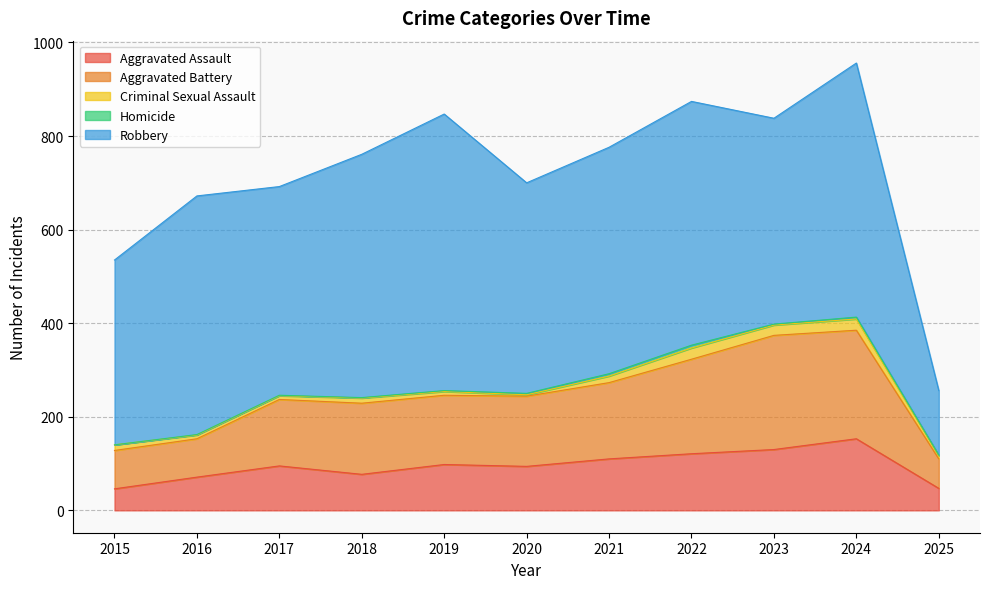

Where is Aggravated Battery nearest to the value 153?

2018